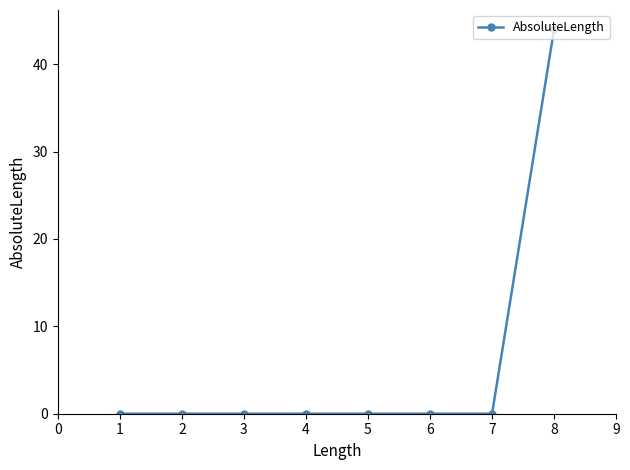

What is the difference between the maximum and second lowest values?

44